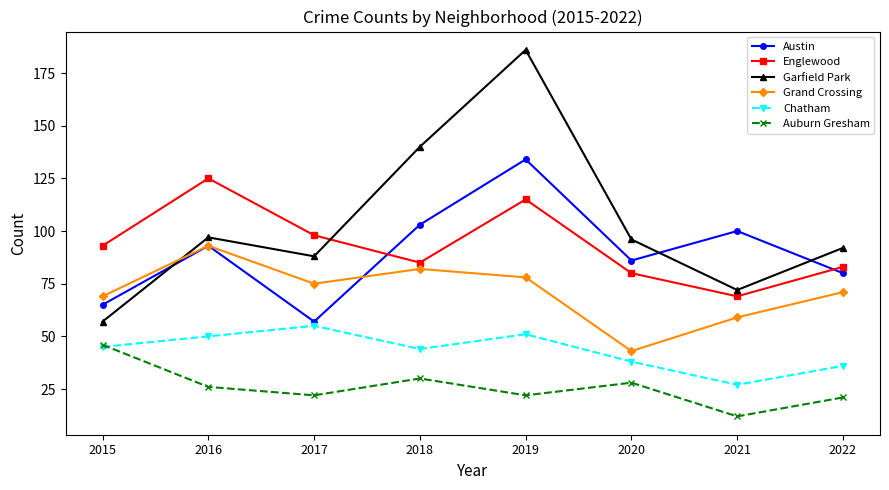

Is this an area chart (filled region under the line)?

No